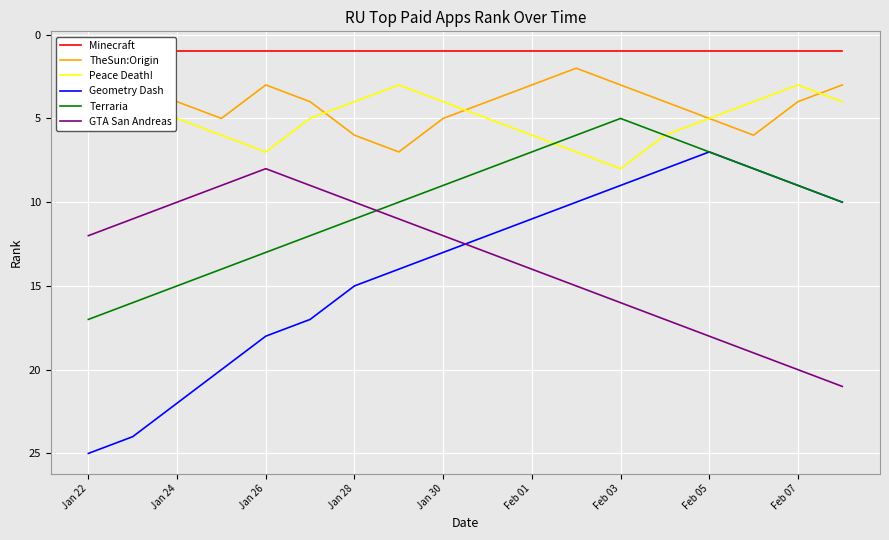

Which category has the highest value in the Terraria series?

Jan 22